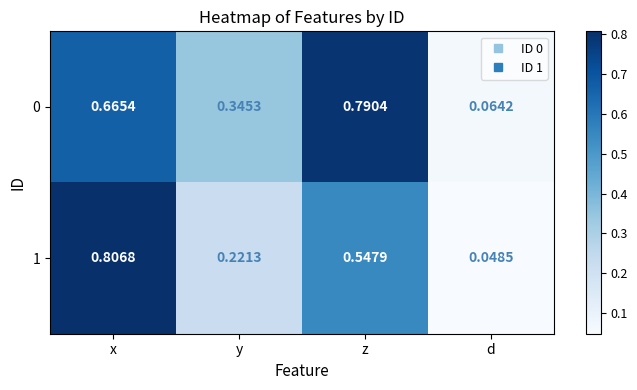

At which category does the chart reach its minimum across all series?

d